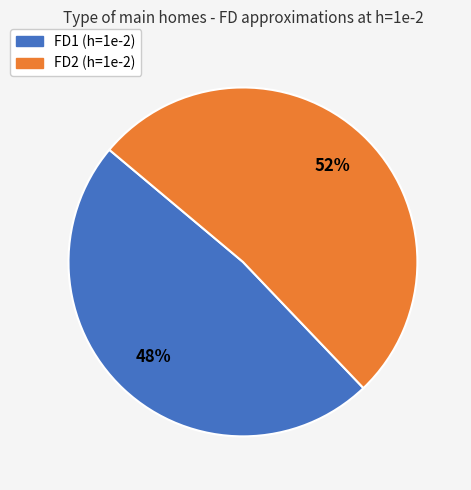

To the nearest percent, what is the difference between the FD1 and FD2 slice percentages?

4%